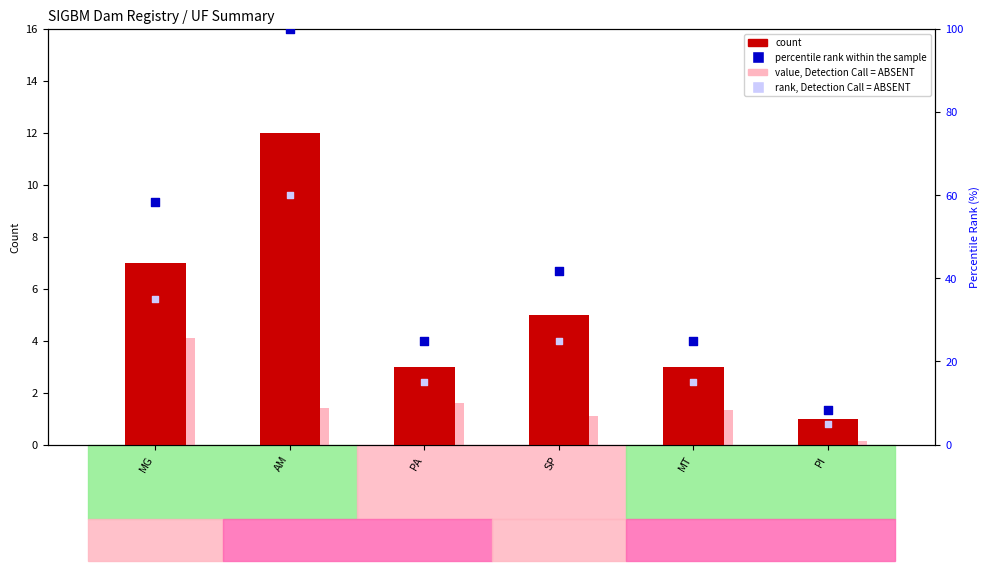

Which series has the largest total across all categories?

percentile rank within the sample